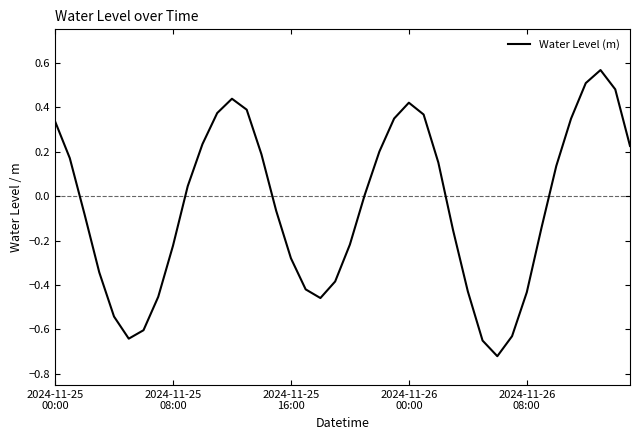

What is the difference between the maximum and minimum values?

1.3